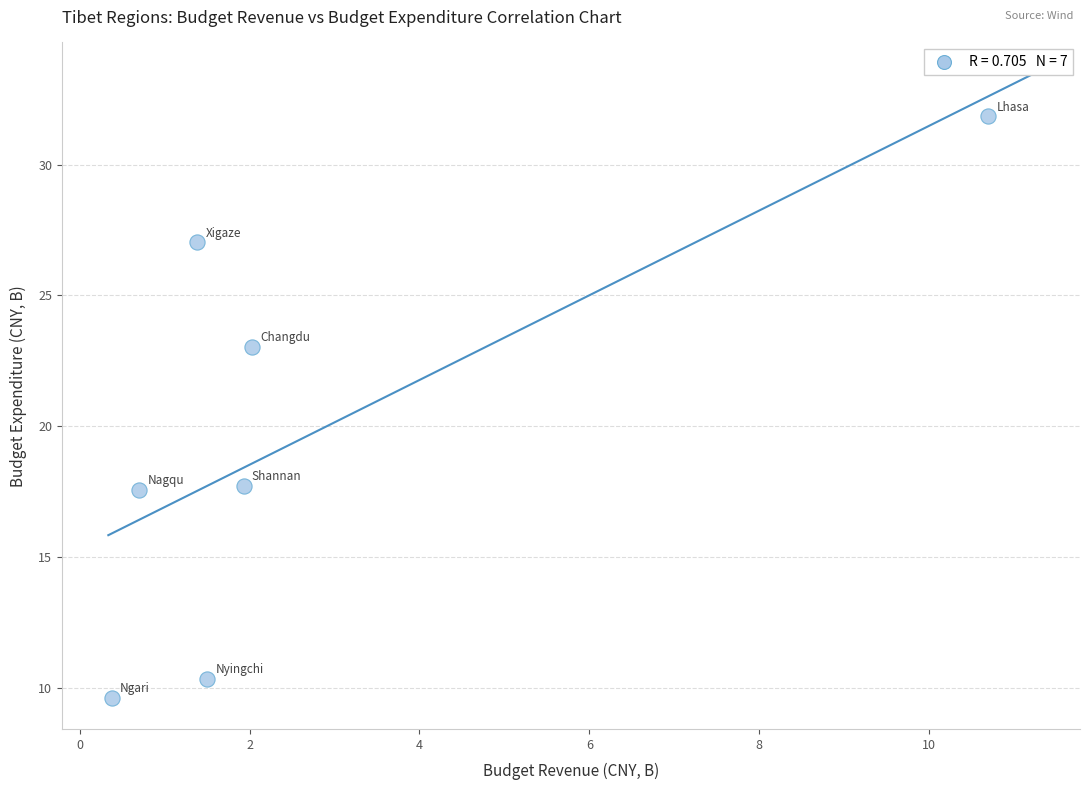

What is the range of Y values (max minus min)?

22.2